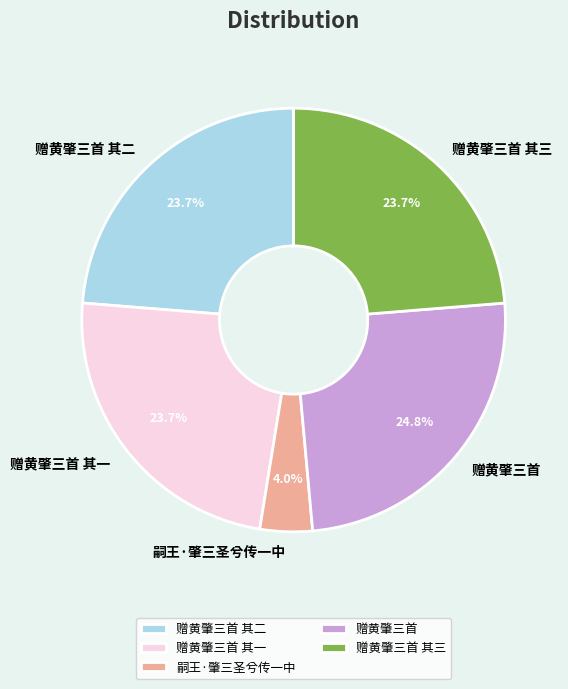

How many slices are in this pie chart?

5